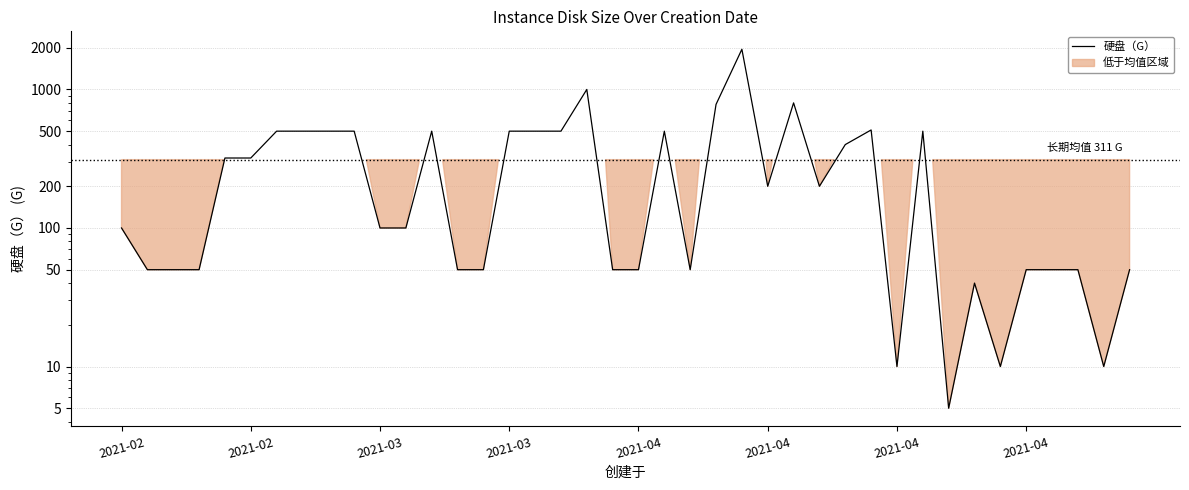

What is the maximum value shown in the chart?

1950